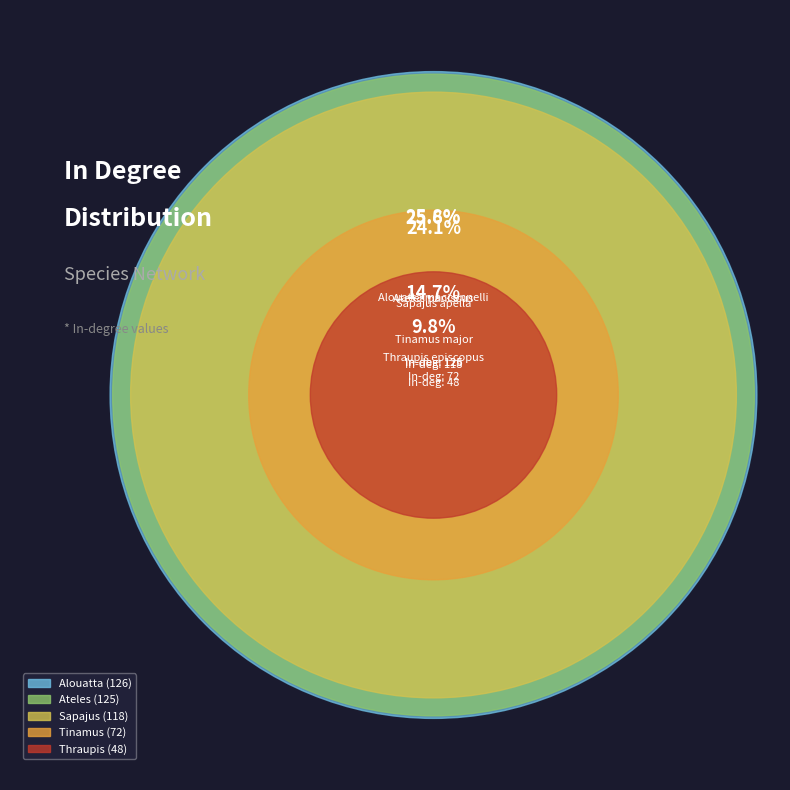

What percentage is NOT represented by Thraupis episcopus?

90.2%